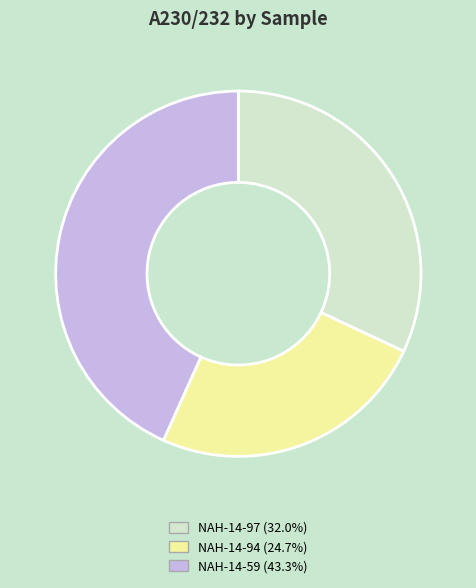

Is the sum of NAH-14-59 and NAH-14-94 greater than half?

Yes